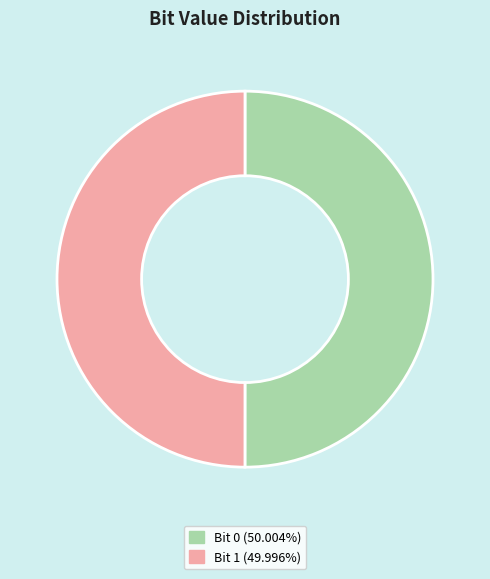

Combined, do Bit 1 (49.996%) and Bit 0 (50.004%) account for over 50%?

Yes